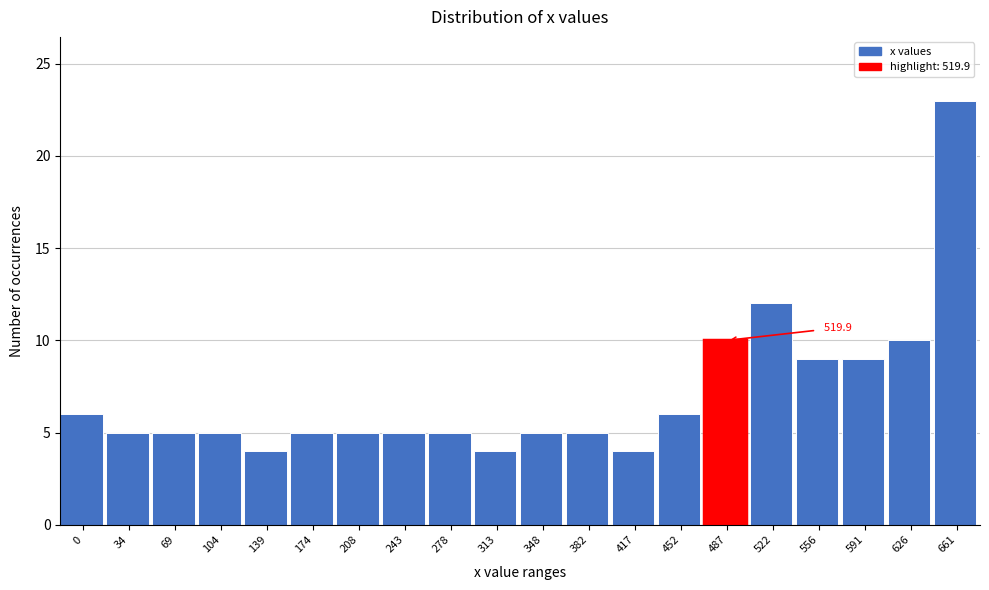

Reading left to right, transcribe all the data shown in this chart.

6	5	5	5	4	5	5	5	5	4	5	5	4	6	10	12	9	9	10	23